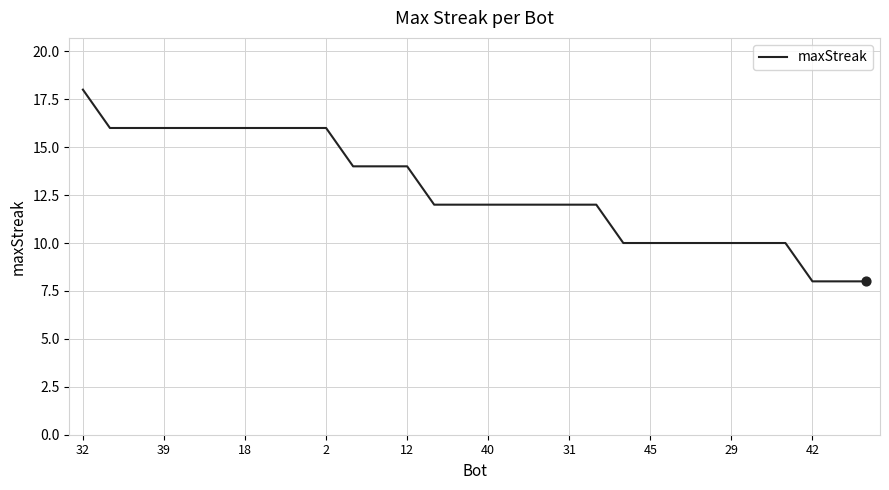

What is the difference between the maximum and minimum values?

10